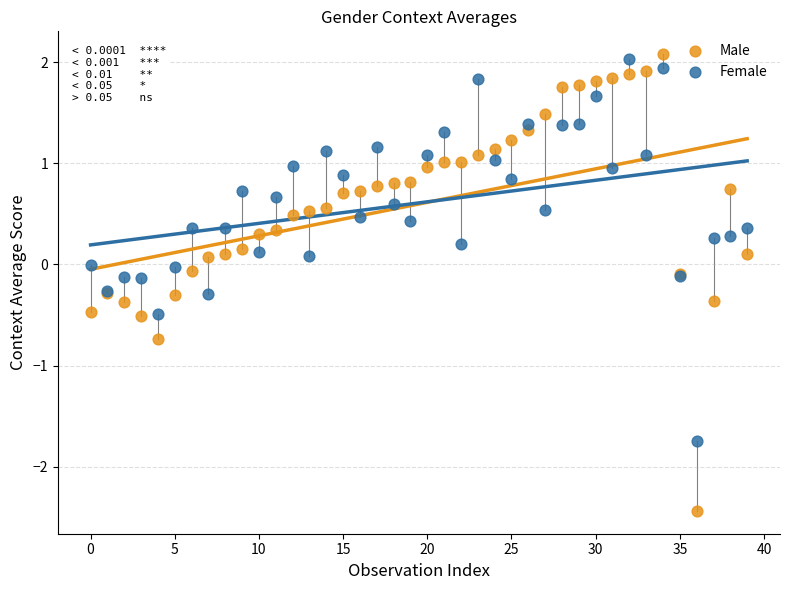

What are all the series names shown in the legend?

Male, Female